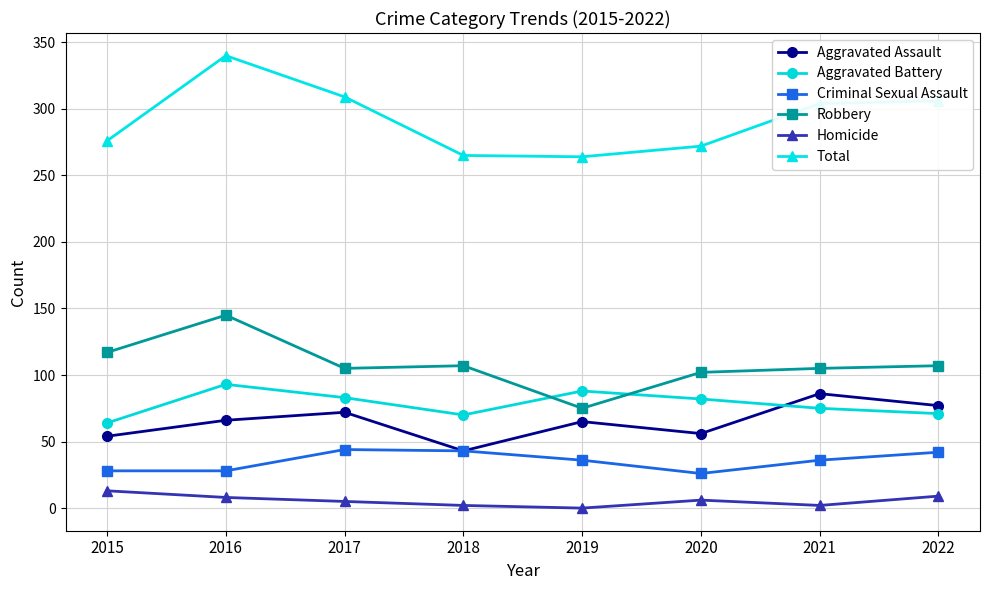

Which series has the largest range (max minus min)?

Total